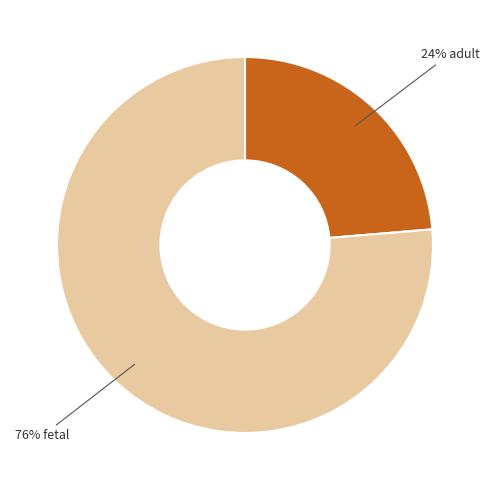

Rank the categories by value from highest to lowest.

76% fetal, 24% adult